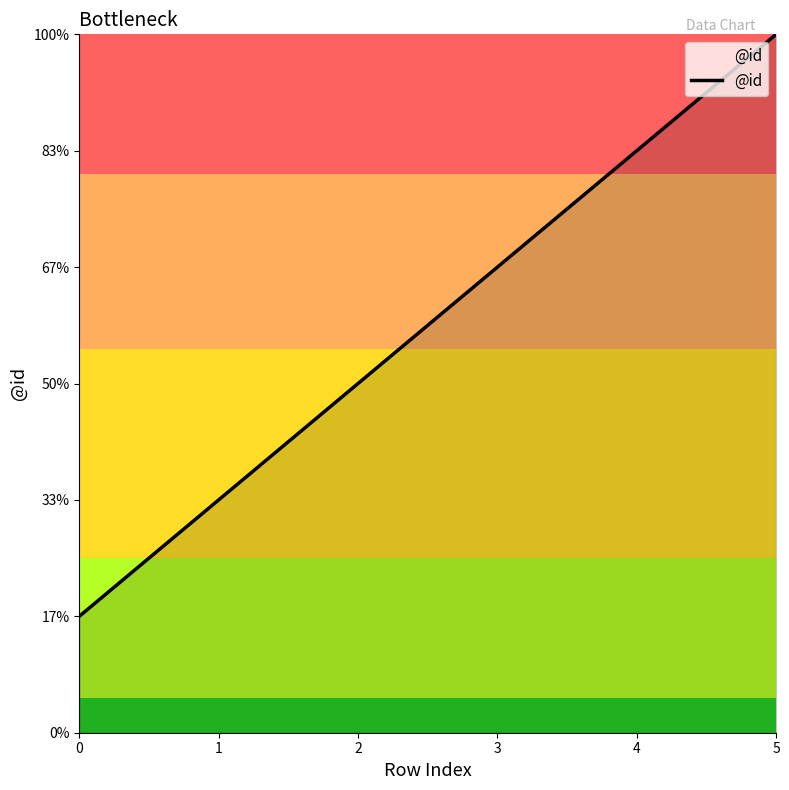

What is the smallest value displayed?

1